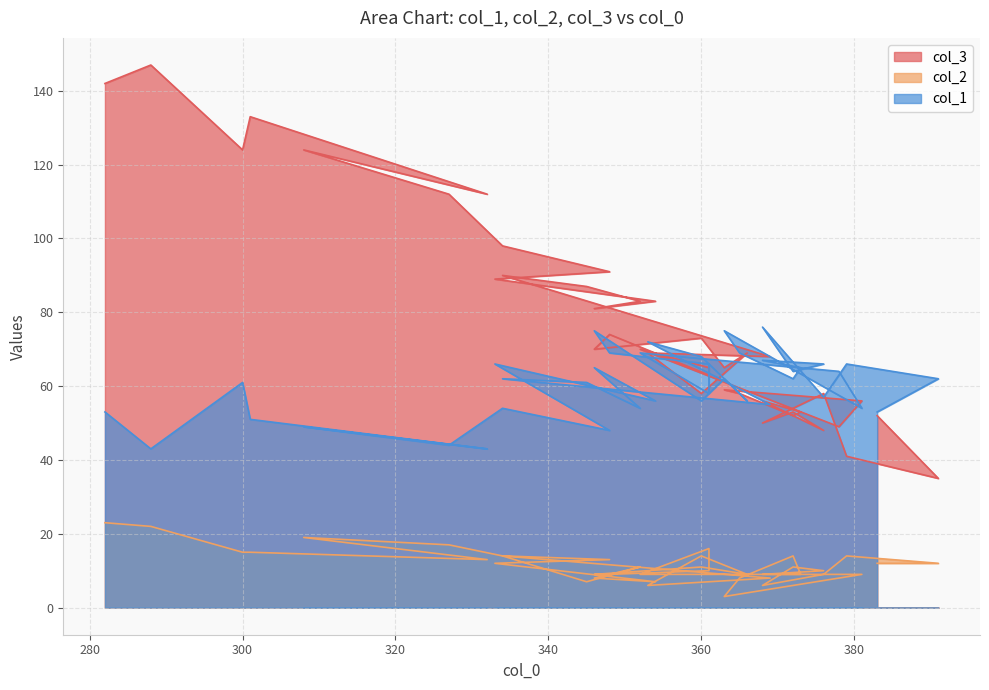

Where does the col_1 series first go above 62?

379